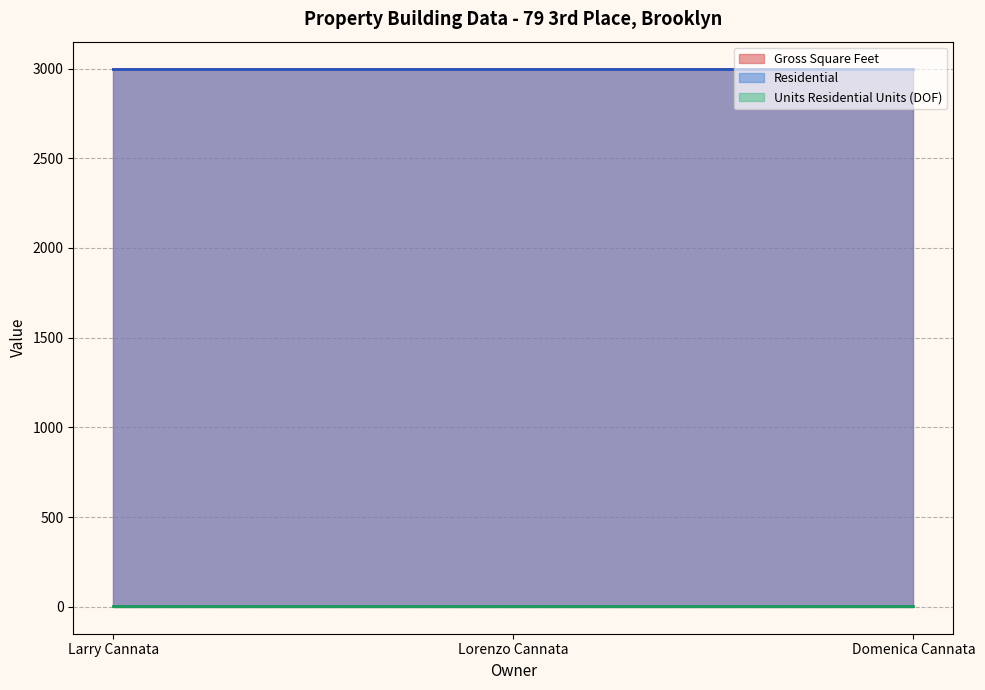

The value of Units Residential Units (DOF) at Larry Cannata is 2. True or false?

False